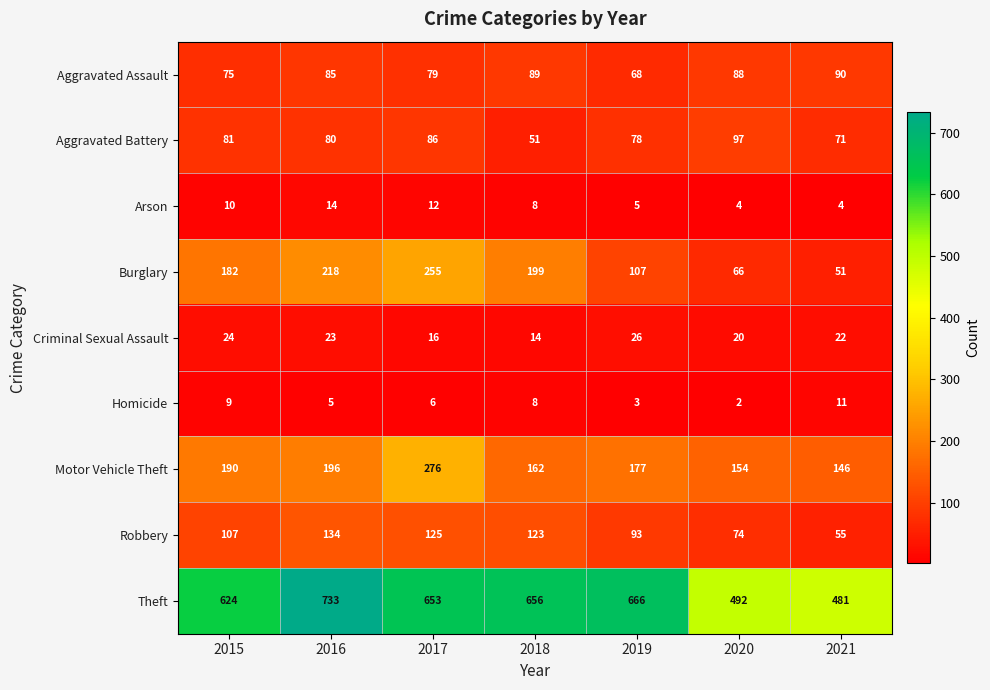

What is the greatest value displayed?

733